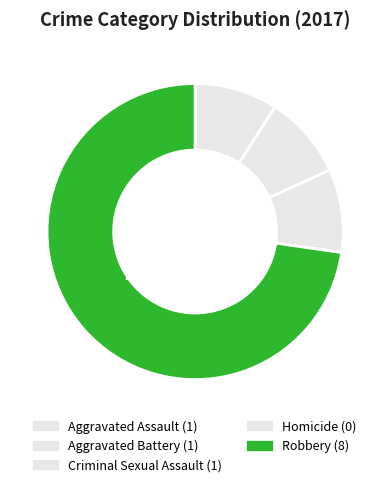

How many slices are in this pie chart?

5